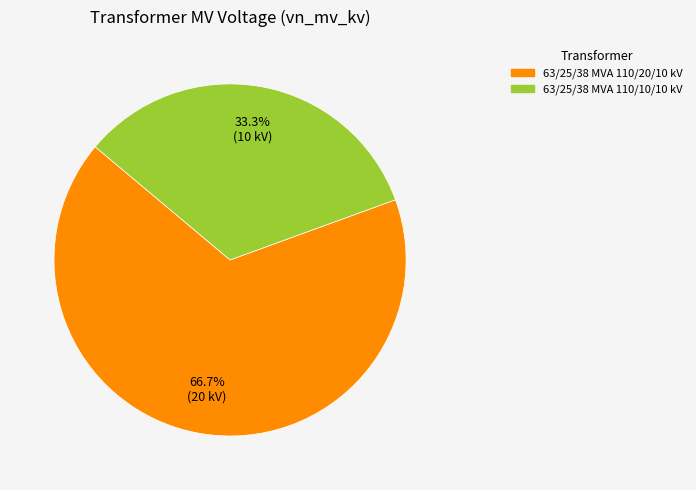

Rank the categories by value from highest to lowest.

63/25/38 MVA 110/20/10 kV, 63/25/38 MVA 110/10/10 kV